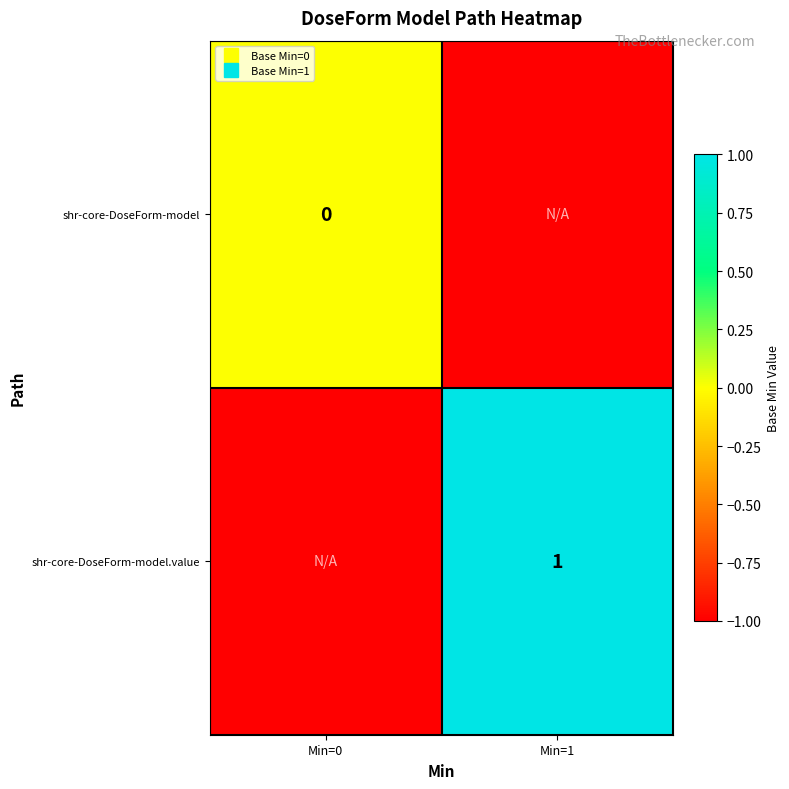

Which series changed the most between Min=0 and Min=1?

shr-core-DoseForm-model.value